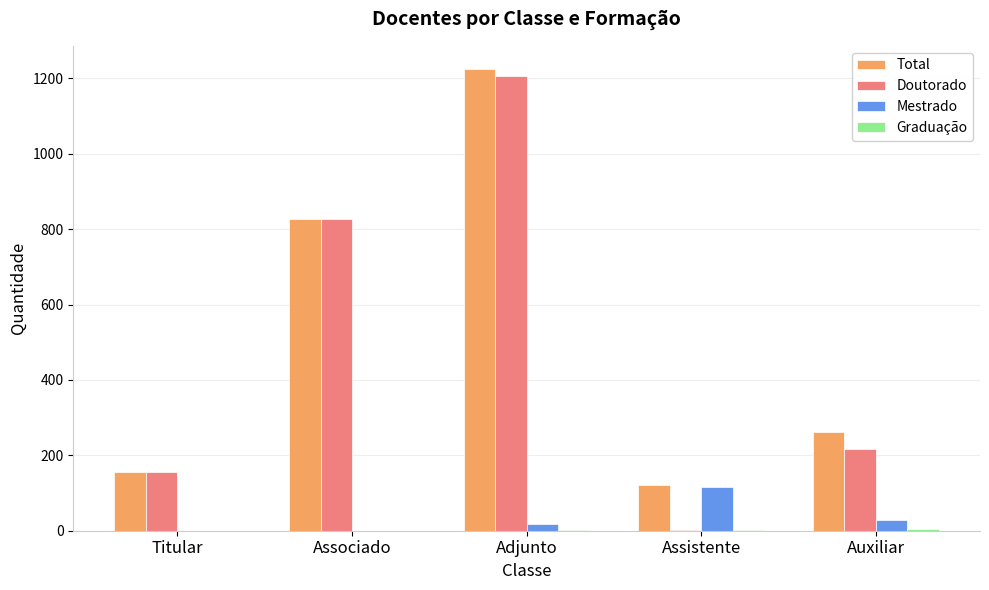

How many categories are shown in the chart?

5